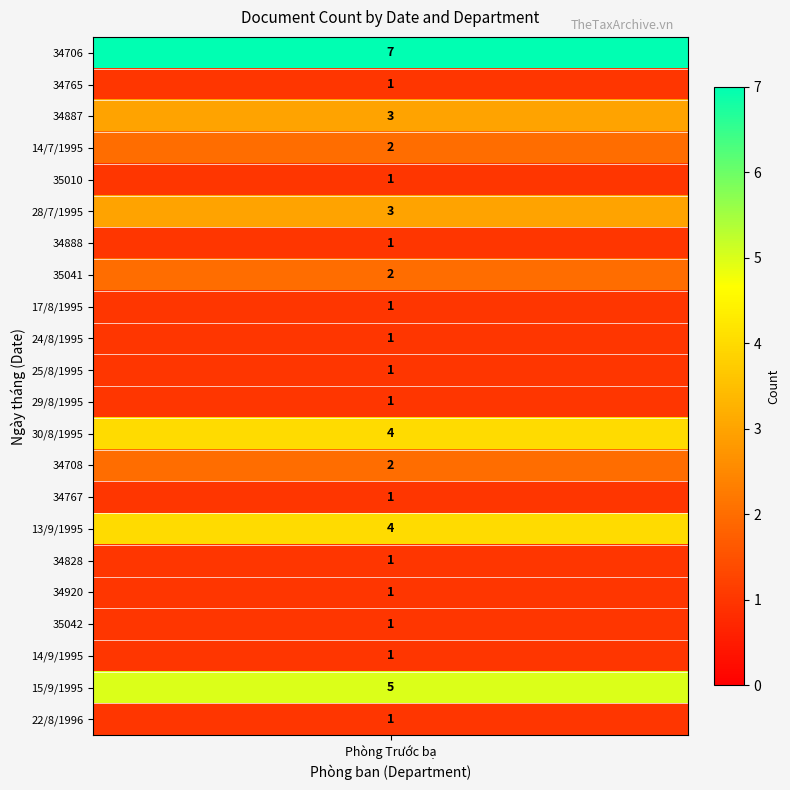

Count the number of values greater than 1.

9